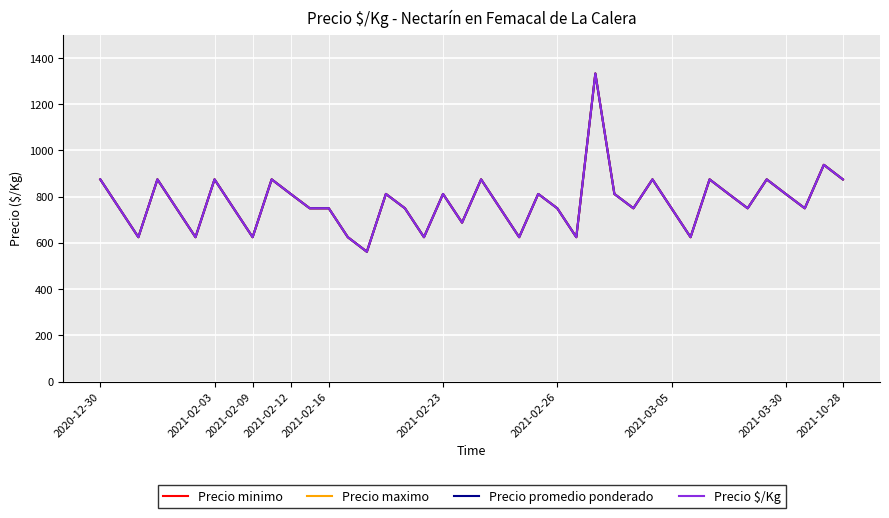

Which category has the lowest value in the Precio $/Kg series?

14